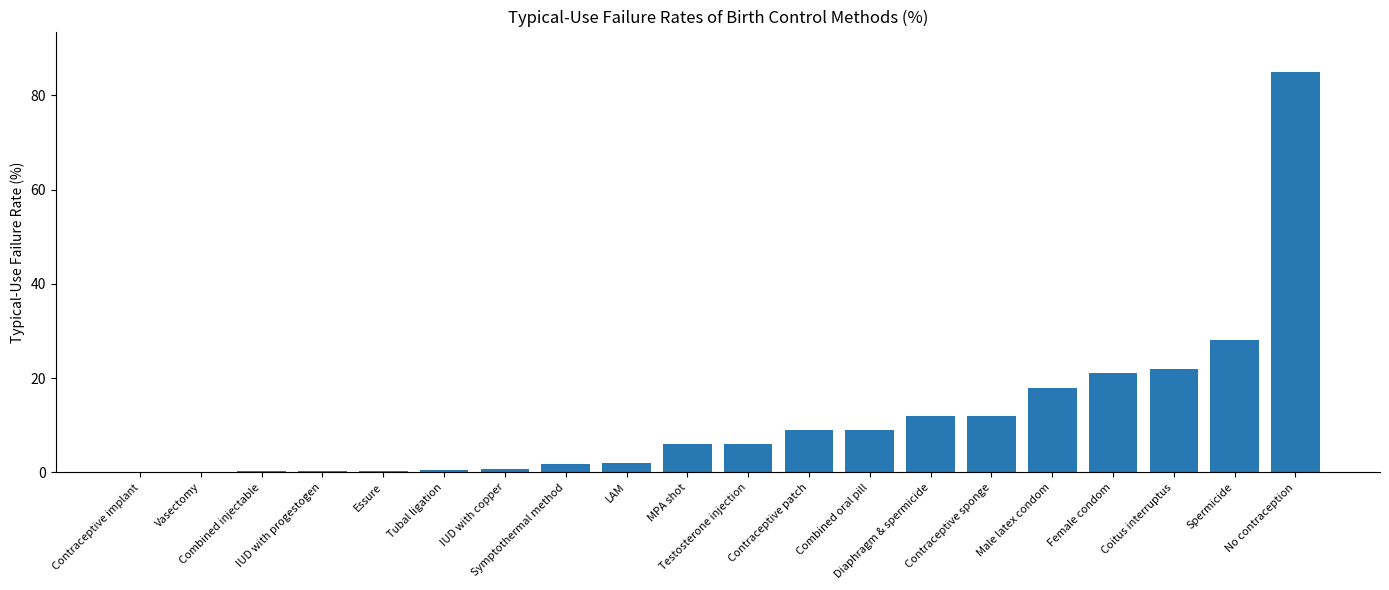

Read the value at Diaphragm & spermicide.

12.0